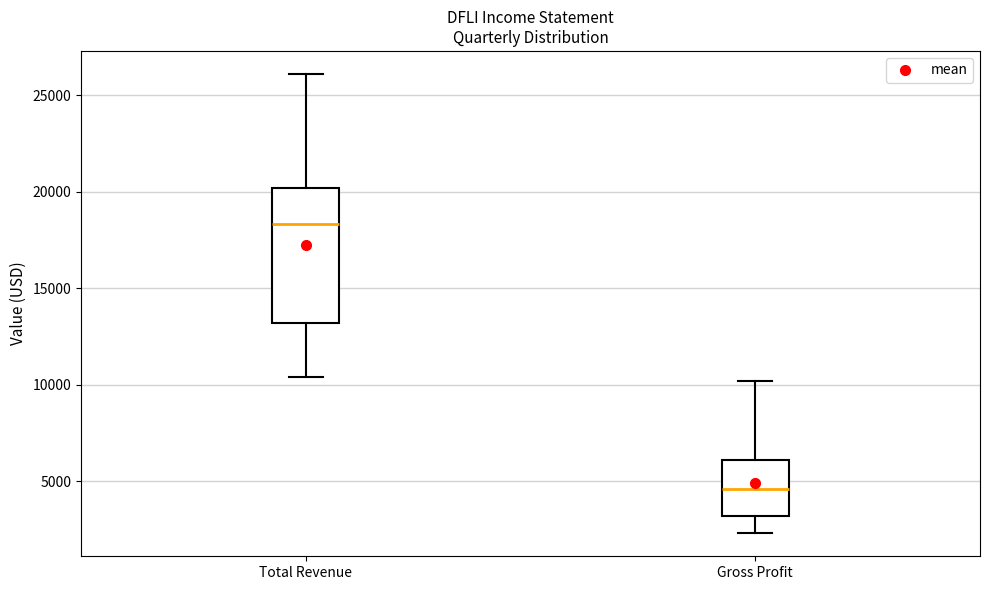

Which box's median line is the lowest?

Gross Profit